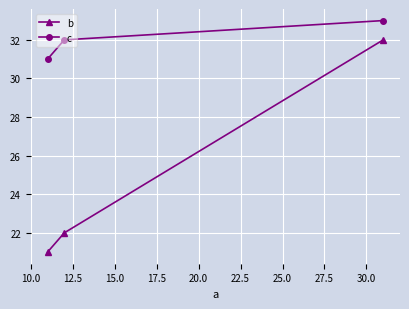

What is the average value of the b series?

25